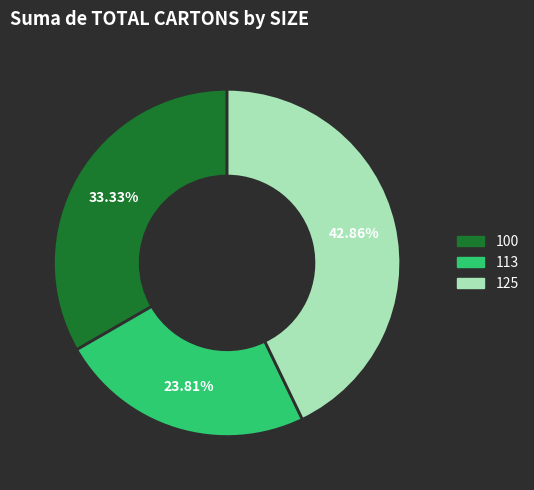

Is the sum of 100 and 125 greater than half?

Yes